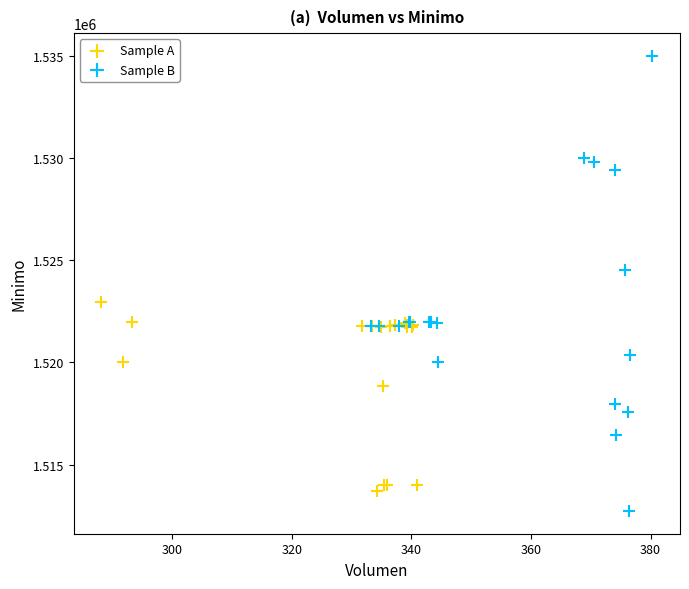

Which series has the largest Y range (max minus min)?

Sample B